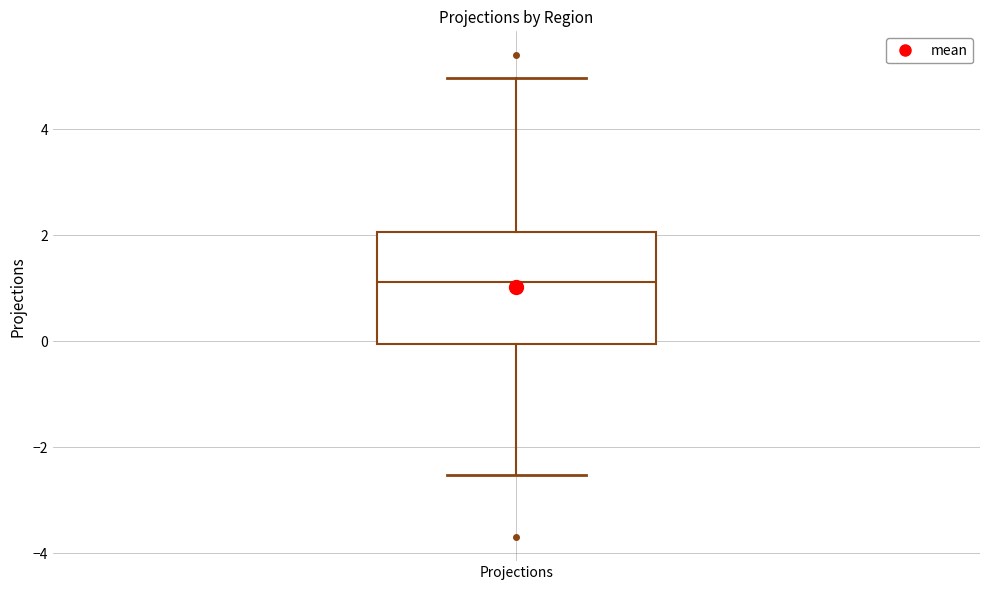

Transcribe this box plot: give where the median line is, the range the box spans, and where the two whiskers end, as read against the y-axis. The values are not printed on the chart, so give them approximately, as read against the axis.

median 1.2, box 0.0 to 2.0, whiskers -2.6 to 5.0